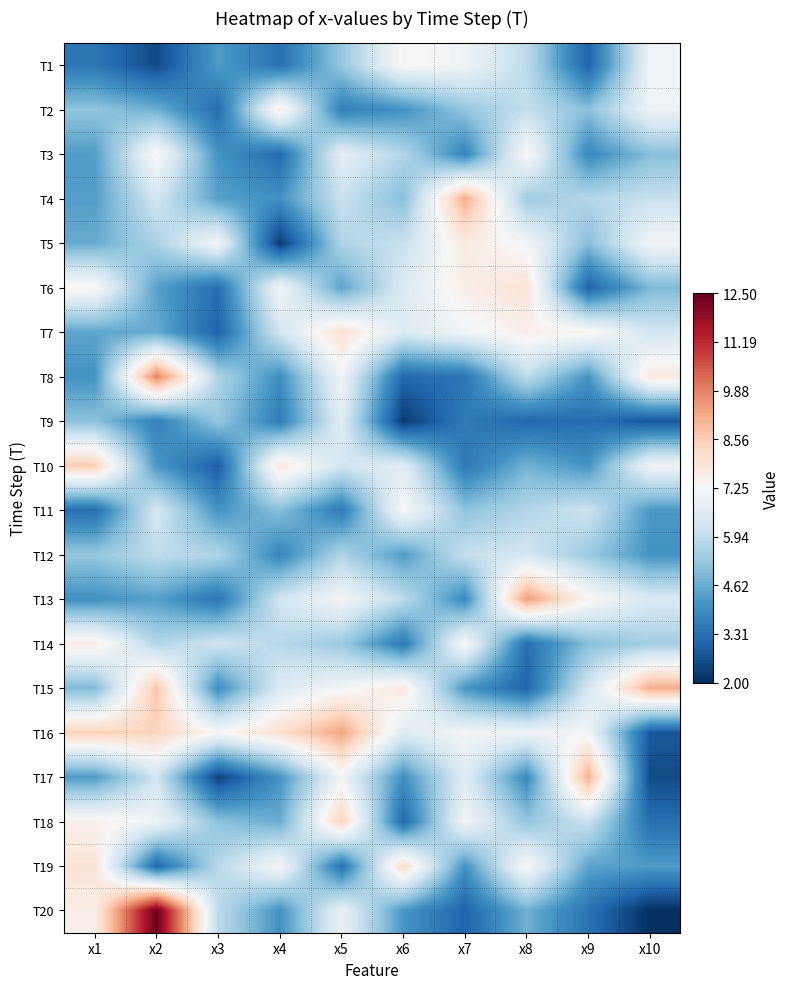

Reading right to left, what are all the values shown in this chart?

T1: x10=7.0	x9=3.0	x8=5.9	x7=7.1	x6=7.3	x5=5.3	x4=3.3	x3=4.3	x2=2.5	x1=3.5
T2: x10=7.0	x9=5.1	x8=6.0	x7=5.2	x6=4.1	x5=3.7	x4=7.7	x3=3.2	x2=4.7	x1=5.2
T3: x10=5.0	x9=3.8	x8=7.4	x7=3.8	x6=5.7	x5=6.8	x4=3.2	x3=4.1	x2=7.4	x1=4.3
T4: x10=6.1	x9=5.8	x8=5.4	x7=9.2	x6=5.0	x5=6.1	x4=4.1	x3=4.4	x2=6.3	x1=4.3
T5: x10=7.1	x9=5.0	x8=7.1	x7=7.7	x6=6.1	x5=5.6	x4=2.2	x3=7.2	x2=5.6	x1=4.6
T6: x10=4.9	x9=3.0	x8=7.9	x7=7.6	x6=6.5	x5=4.5	x4=7.1	x3=3.3	x2=4.4	x1=7.4
T7: x10=6.3	x9=7.4	x8=7.5	x7=7.1	x6=6.5	x5=8.0	x4=6.3	x3=3.0	x2=4.6	x1=4.5
T8: x10=7.8	x9=4.1	x8=5.9	x7=3.4	x6=3.1	x5=7.1	x4=4.0	x3=5.7	x2=9.9	x1=4.1
T9: x10=2.8	x9=3.2	x8=3.1	x7=3.5	x6=2.2	x5=6.7	x4=3.6	x3=5.2	x2=3.7	x1=5.1
T10: x10=7.1	x9=4.1	x8=4.7	x7=3.5	x6=6.6	x5=6.3	x4=7.8	x3=2.9	x2=4.2	x1=8.6
T11: x10=4.2	x9=6.2	x8=5.7	x7=5.1	x6=7.3	x5=3.5	x4=5.0	x3=4.1	x2=6.4	x1=3.3
T12: x10=4.1	x9=5.4	x8=6.3	x7=6.0	x6=4.3	x5=5.6	x4=3.8	x3=5.7	x2=5.9	x1=5.2
T13: x10=6.4	x9=7.4	x8=9.5	x7=3.9	x6=5.9	x5=7.2	x4=6.3	x3=3.4	x2=4.4	x1=4.0
T14: x10=5.5	x9=5.0	x8=3.3	x7=7.3	x6=3.5	x5=5.3	x4=5.8	x3=6.2	x2=5.7	x1=7.7
T15: x10=9.2	x9=6.4	x8=3.1	x7=4.2	x6=7.8	x5=7.1	x4=6.5	x3=3.9	x2=8.7	x1=4.9
T16: x10=2.8	x9=7.1	x8=7.0	x7=7.2	x6=6.6	x5=9.3	x4=8.1	x3=7.2	x2=8.4	x1=8.5
T17: x10=2.5	x9=9.1	x8=3.9	x7=6.6	x6=4.0	x5=7.1	x4=4.1	x3=2.4	x2=6.2	x1=4.3
T18: x10=3.3	x9=6.1	x8=5.2	x7=7.1	x6=3.2	x5=8.5	x4=4.6	x3=5.1	x2=7.0	x1=7.5
T19: x10=4.3	x9=4.5	x8=7.3	x7=4.1	x6=8.2	x5=3.3	x4=7.2	x3=5.8	x2=3.1	x1=7.9
T20: x10=2.0	x9=3.4	x8=4.7	x7=3.0	x6=4.2	x5=6.9	x4=4.1	x3=5.9	x2=12.4	x1=7.6